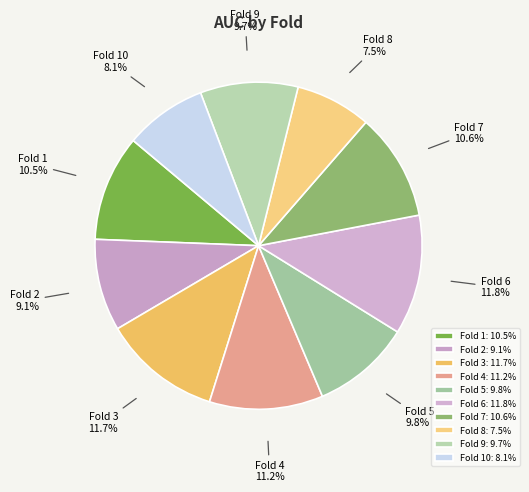

What is the total percentage of Fold 1 and Fold 8?

18.0%